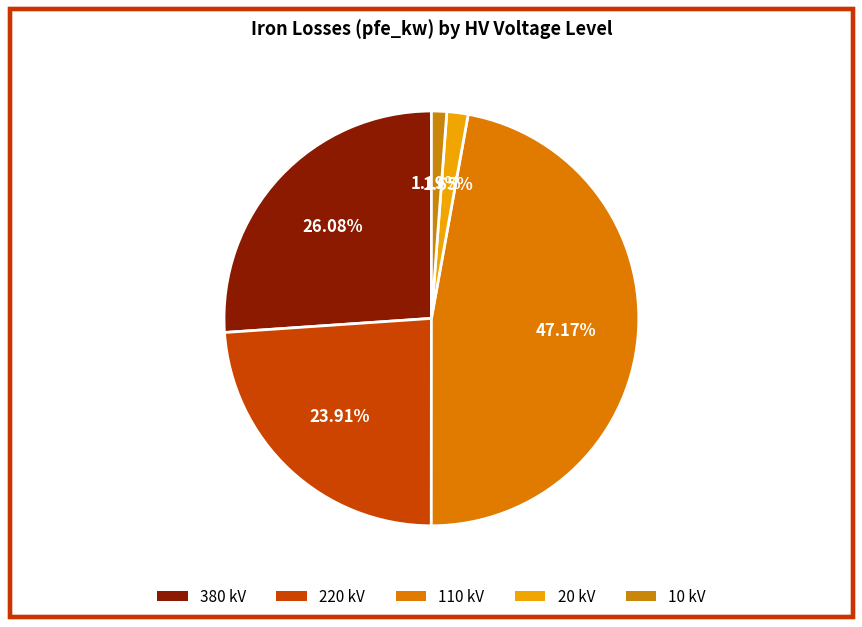

How much of the chart is everything except 220 kV?

76.1%